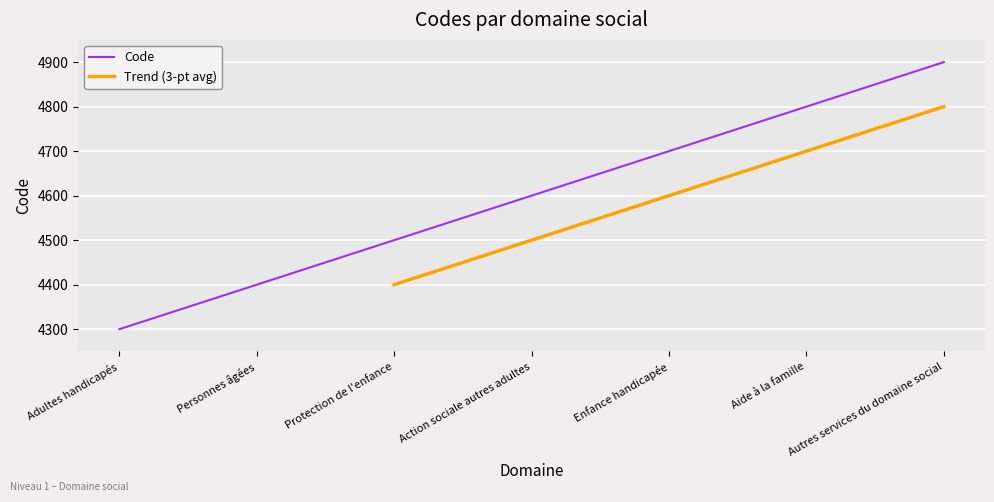

At which category does the chart reach its minimum across all series?

Adultes handicapés